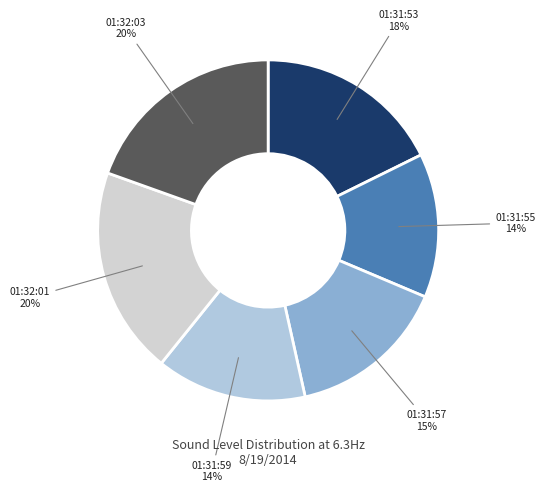

To the nearest percent, what is the average slice percentage?

17%